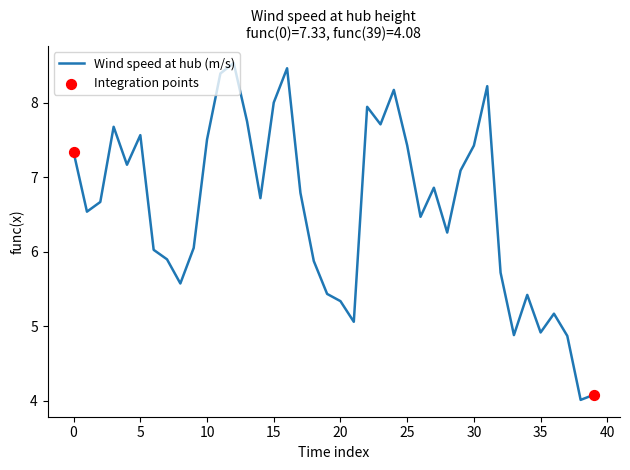

What is the difference between the maximum and minimum values?

4.5